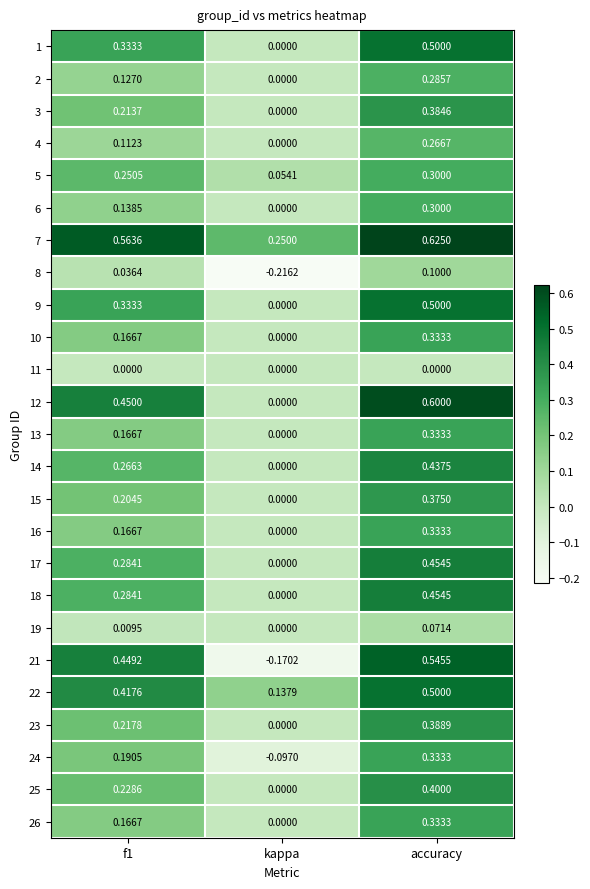

At which category is the sum across all series the highest?

accuracy